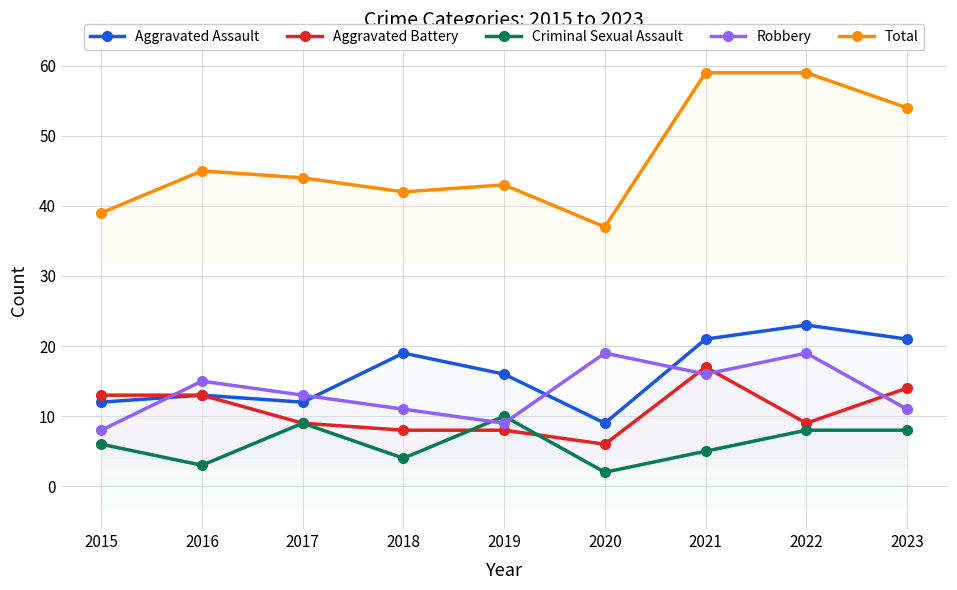

Is this an area chart (filled region under the line)?

No